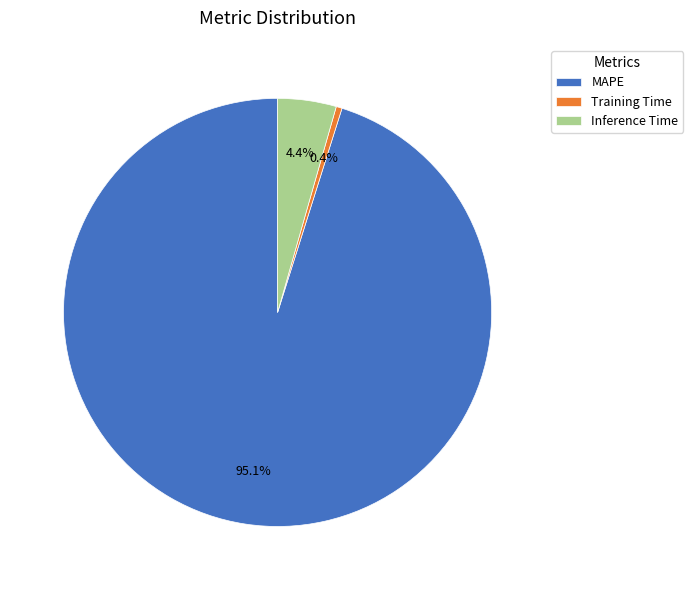

To the nearest percent, what is the difference between the largest and smallest slice percentages?

95%